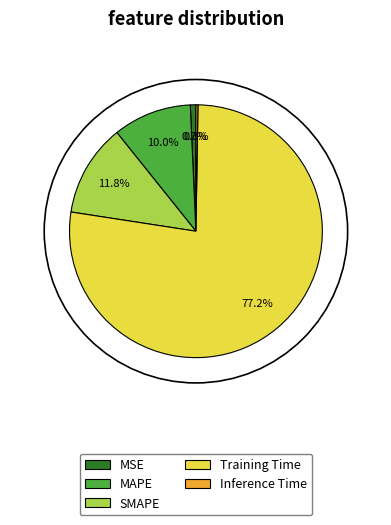

Is there a majority slice in this chart?

Yes